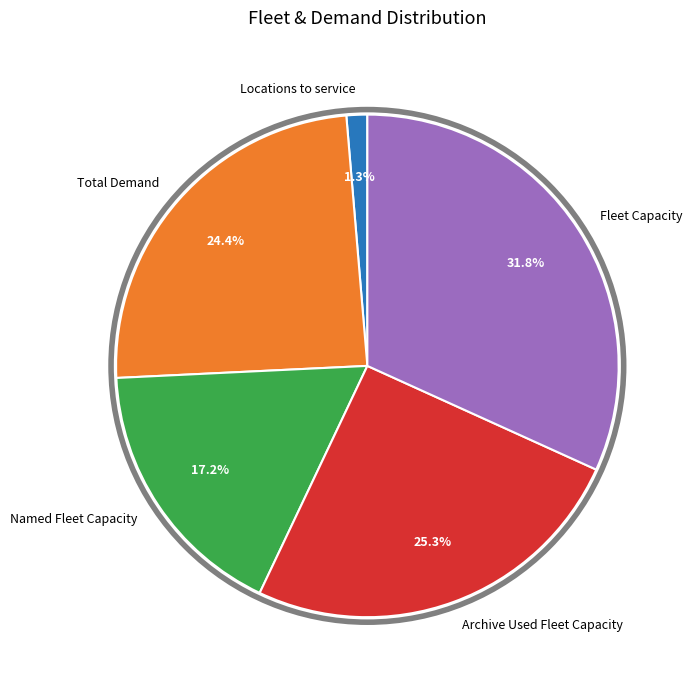

Is it true that Archive Used Fleet Capacity is 25% of the pie?

True